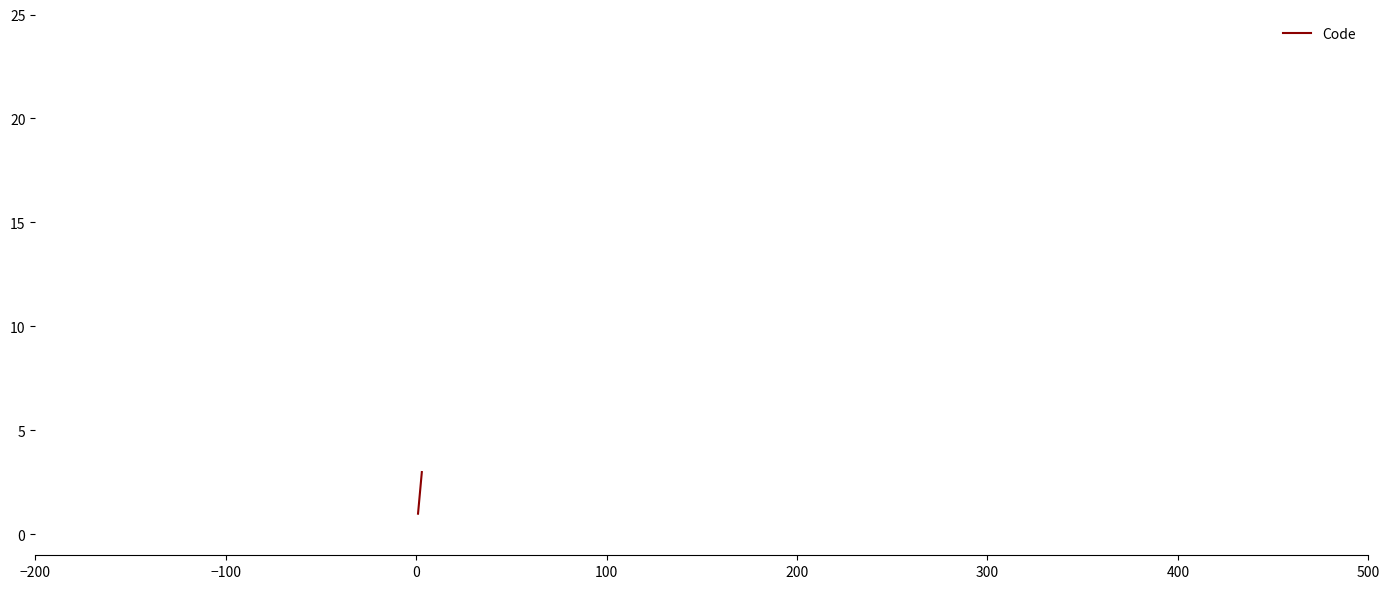

Count the number of data series in this chart.

1